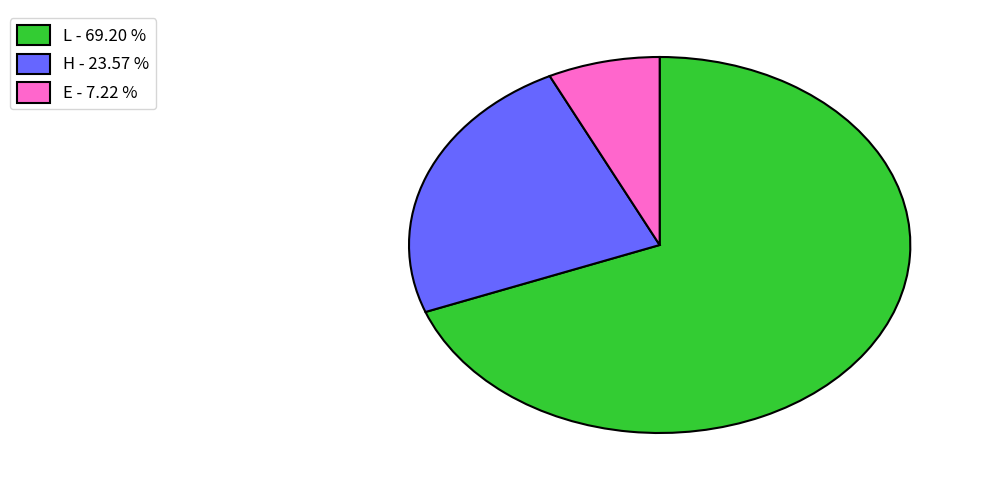

How many slices are in this pie chart?

3